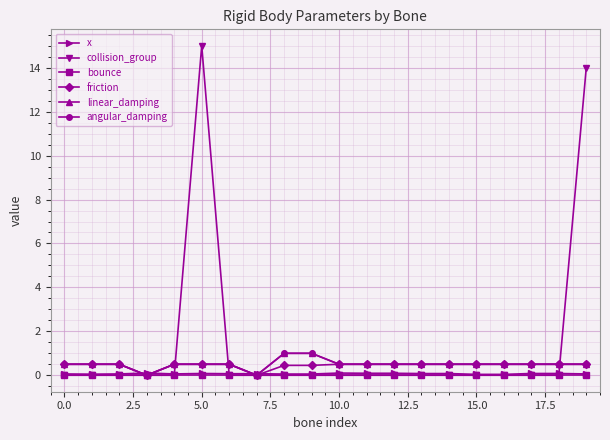

What is the highest value of the angular_damping series?

1.0